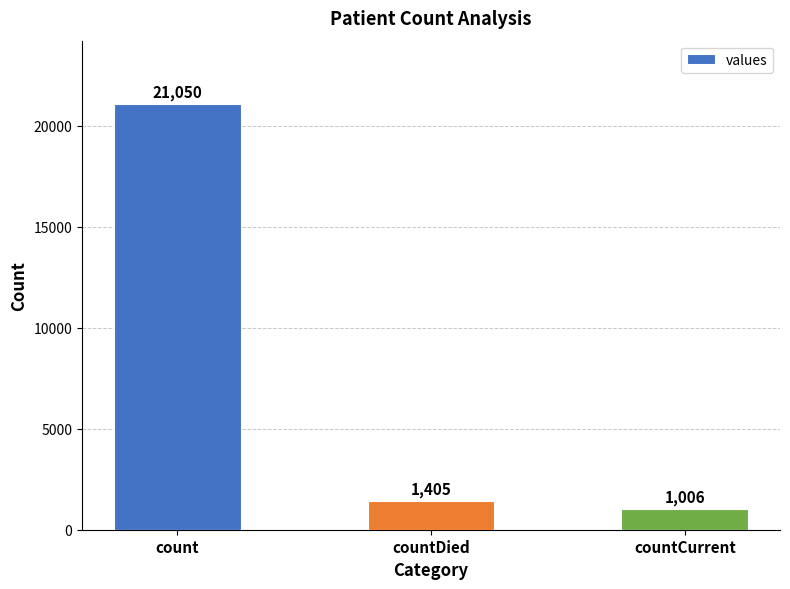

What is the average value?

7820